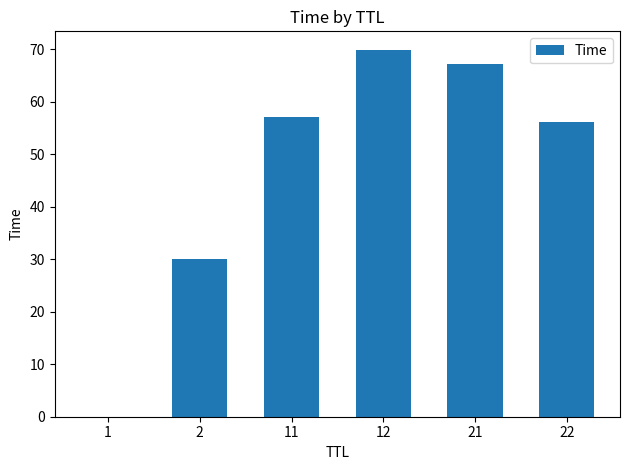

The value at 2 is 30.0. True or false?

True